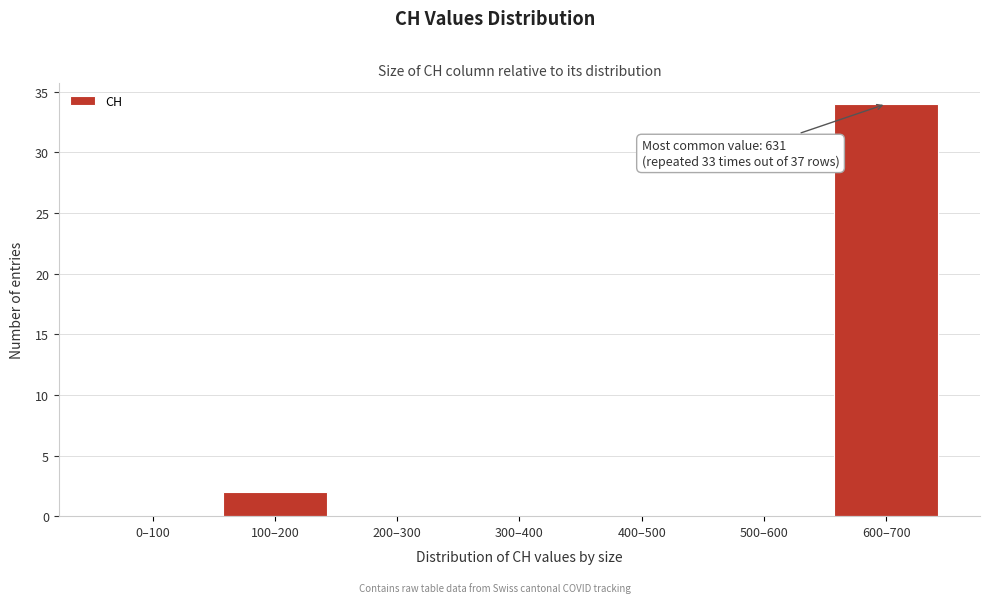

Reading left to right, list all the values displayed in this chart.

0–100=0	100–200=2	200–300=0	300–400=0	400–500=0	500–600=0	600–700=34